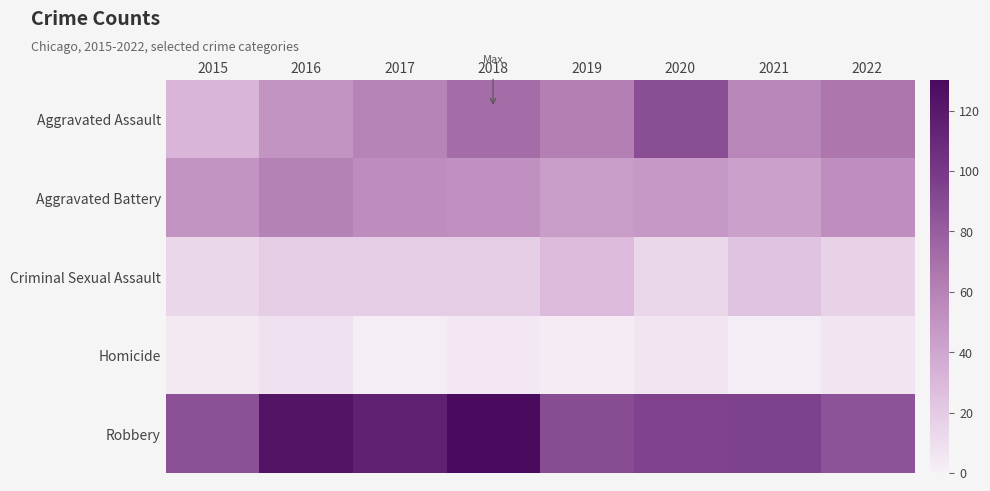

Count the number of categories in the chart.

8